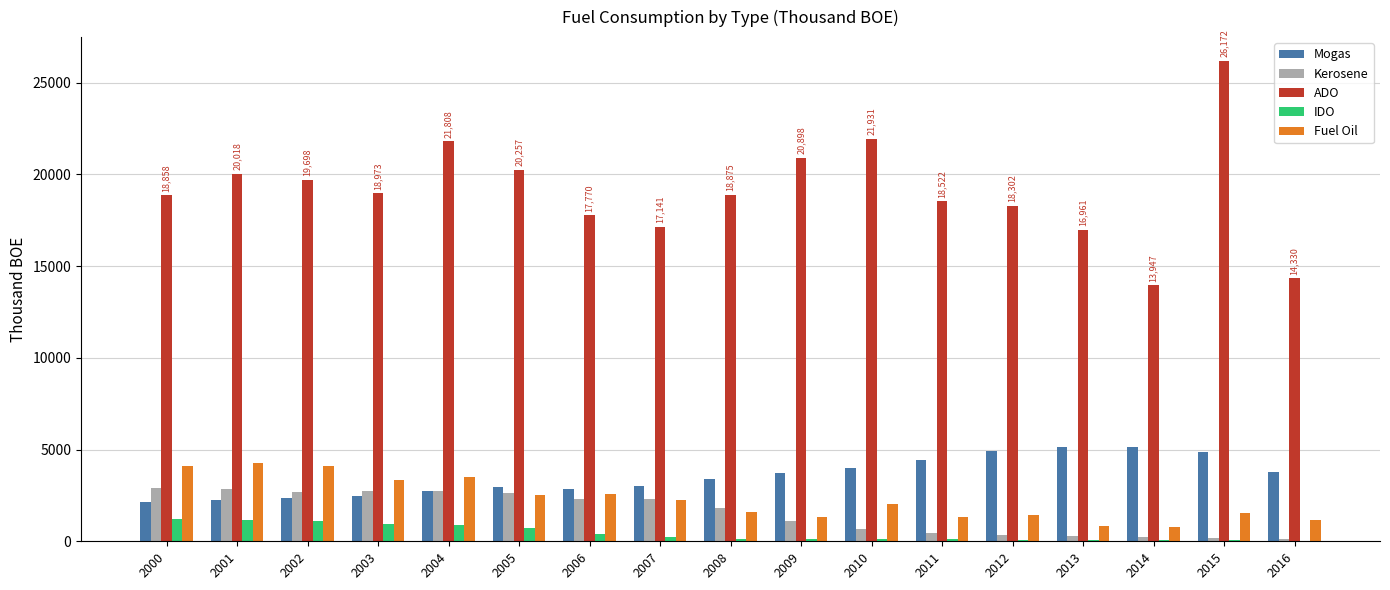

Is the value of IDO at 2004 greater than the value of ADO at 2007?

No